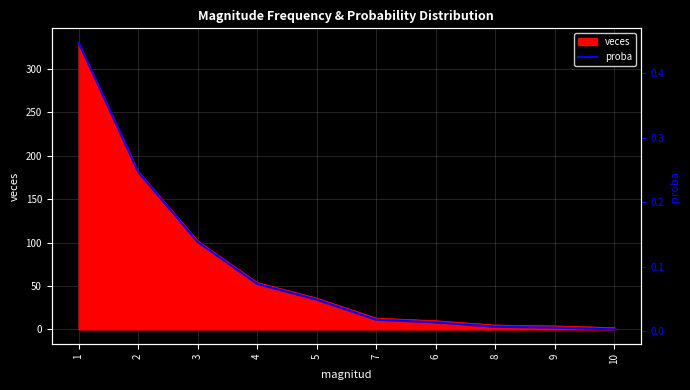

What is the maximum value for veces?

330